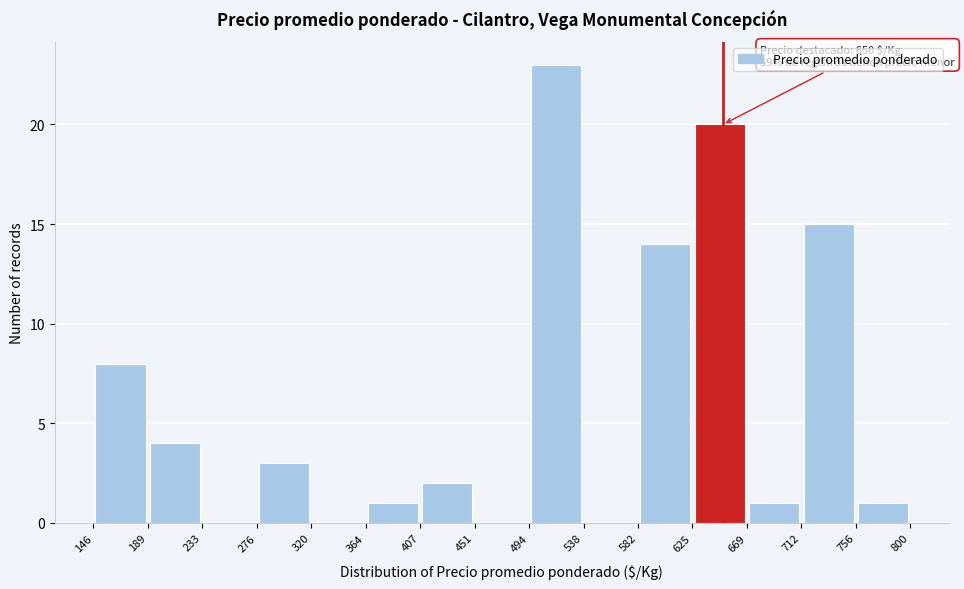

Which range on the x-axis has the tallest bar?

494 to 538